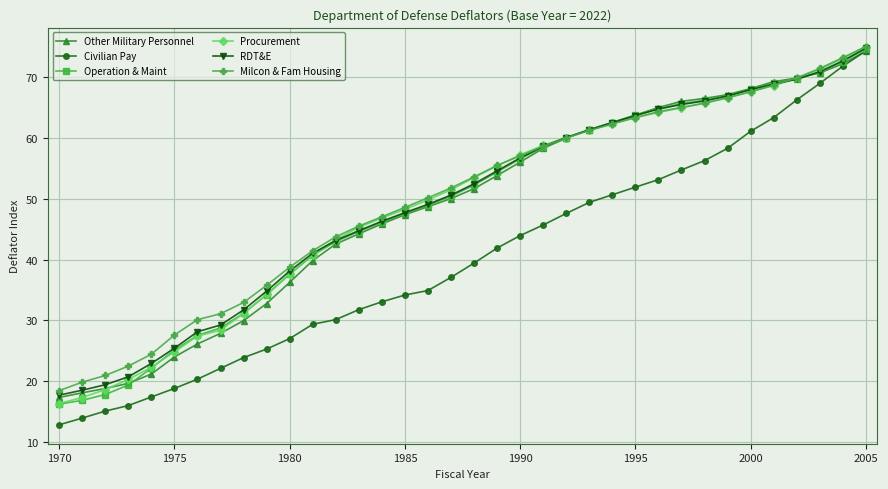

What is the value of the Milcon & Fam Housing point at the 16th from the left?

48.6